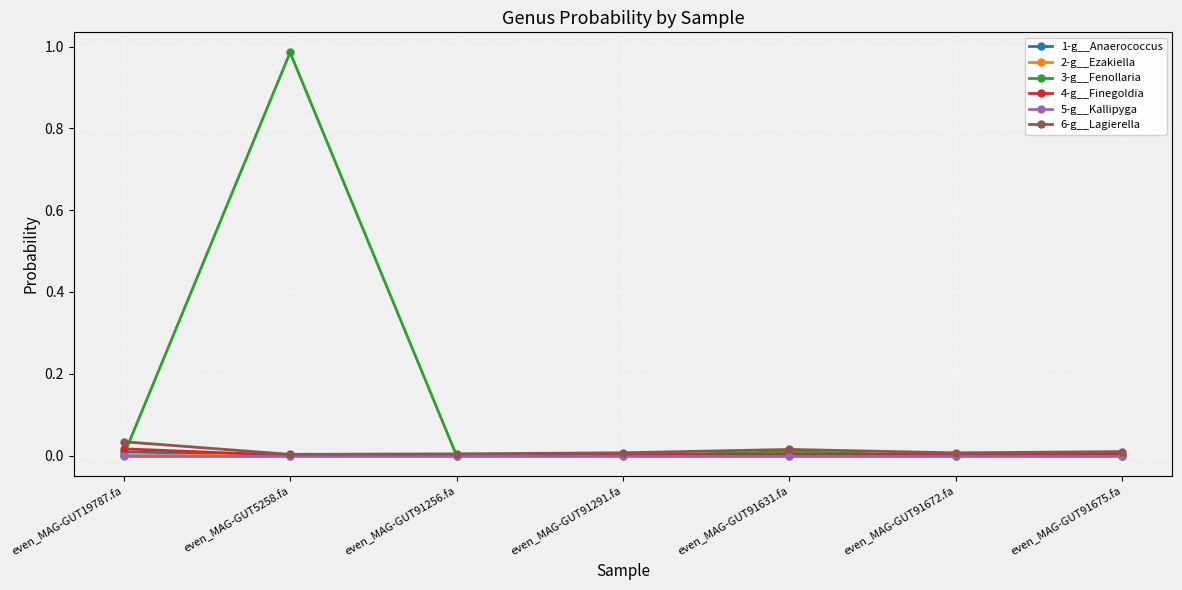

Which series has the largest range (max minus min)?

3-g__Fenollaria